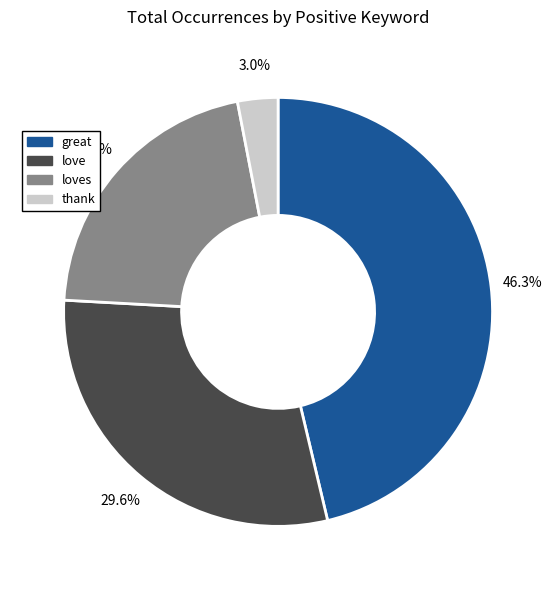

Does any single category account for the majority?

No